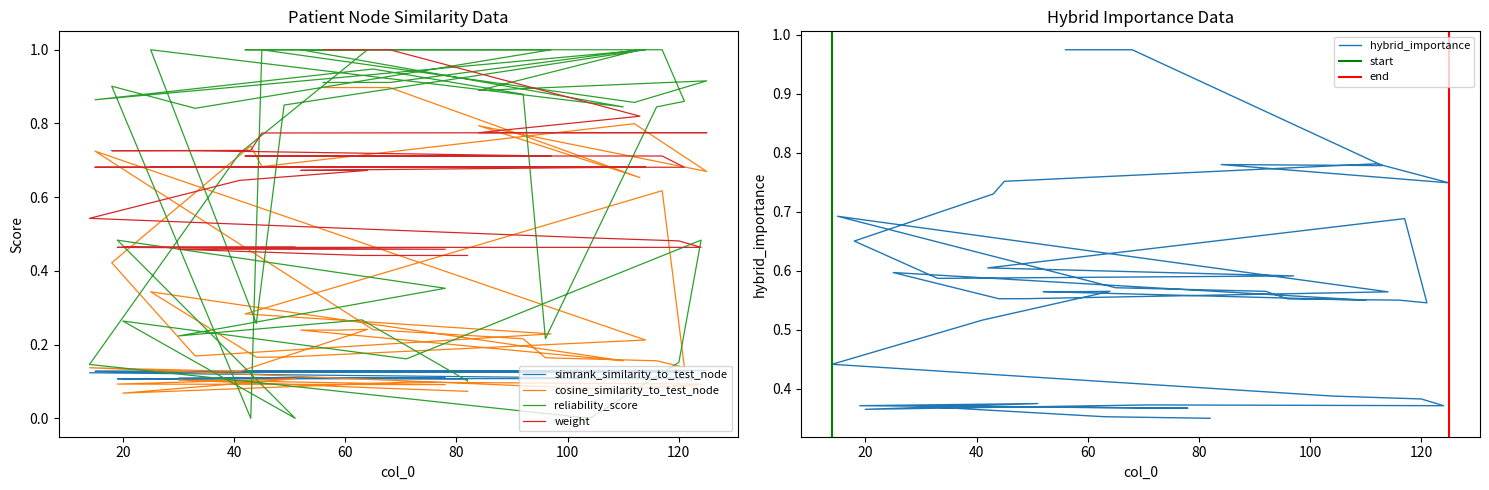

Reading left to right, list all the values displayed in this chart.

simrank_similarity_to_test_node: 0.1	0.1	0.1	0.1	0.1	0.1	0.1	0.1	0.1	0.1	0.1	0.1	0.1	0.1	0.1	0.1	0.1	0.1	0.1	0.1	0.1	0.1	0.1	0.1	0.1	0.1	0.1	0.1	0.1	0.1	0.1	0.1	0.1	0.1	0.1	0.1	0.1	0.1	0.1	0.1
cosine_similarity_to_test_node: 0.9	0.9	0.7	0.8	0.7	0.8	0.7	0.7	0.4	0.2	0.2	0.3	0.6	0.1	0.2	0.2	0.2	0.2	0.7	0.2	0.2	0.2	0.3	0.2	0.2	0.2	0.2	0.1	0.1	0.1	0.1	0.1	0.1	0.1	0.1	0.1	0.1	0.1	0.1	0.1
hybrid_importance: 1.0	1.0	0.8	0.8	0.7	0.8	0.8	0.7	0.7	0.6	0.6	0.6	0.7	0.5	0.5	0.6	0.6	0.6	0.7	0.6	0.6	0.6	0.6	0.5	0.6	0.6	0.6	0.5	0.4	0.4	0.4	0.4	0.4	0.4	0.4	0.4	0.4	0.4	0.4	0.3
reliability_score: 0.9	0.9	1.0	0.9	0.9	0.9	1.0	0.0	0.9	0.8	1.0	1.0	1.0	0.9	0.8	0.2	0.9	0.9	0.9	1.0	0.8	0.3	1.0	0.8	1.0	1.0	1.0	0.7	0.1	0.0	0.2	0.5	0.2	0.3	0.0	0.5	0.4	0.2	0.3	0.1
weight: 1.0	1.0	0.8	0.8	0.8	0.8	0.8	0.7	0.7	0.7	0.7	0.7	0.7	0.7	0.7	0.7	0.7	0.7	0.7	0.7	0.7	0.7	0.7	0.7	0.7	0.7	0.7	0.6	0.5	0.5	0.5	0.5	0.5	0.5	0.5	0.5	0.5	0.5	0.4	0.4